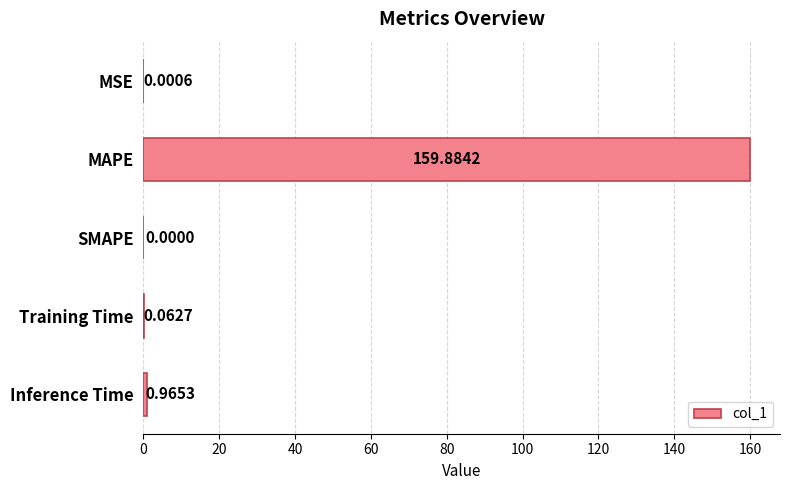

At which label is the value closest to 79?

Inference Time